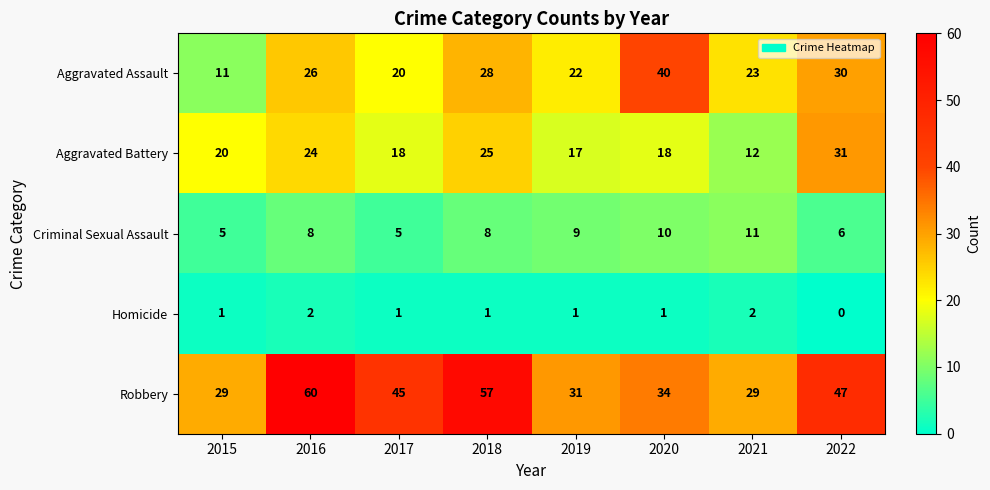

The value of Criminal Sexual Assault at 2019 is 15. True or false?

False